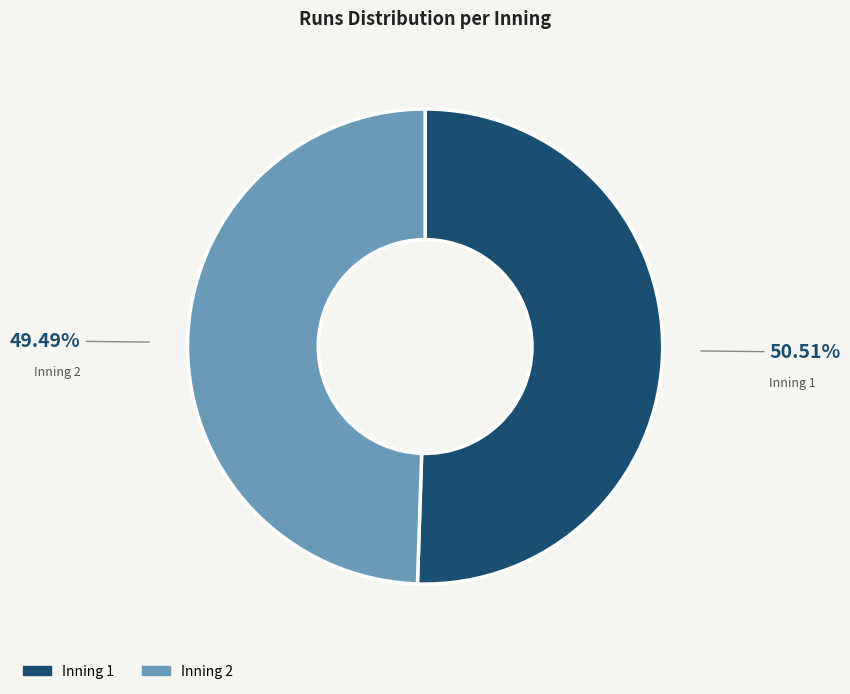

Does any single category account for the majority?

Yes